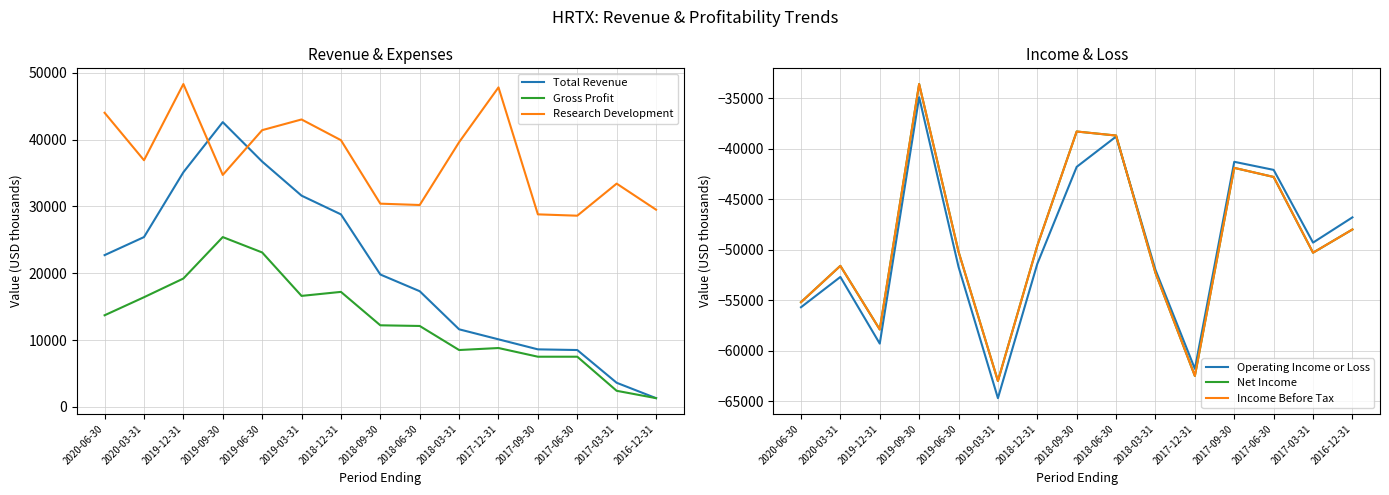

At which category is the sum across all series the highest?

2019-09-30